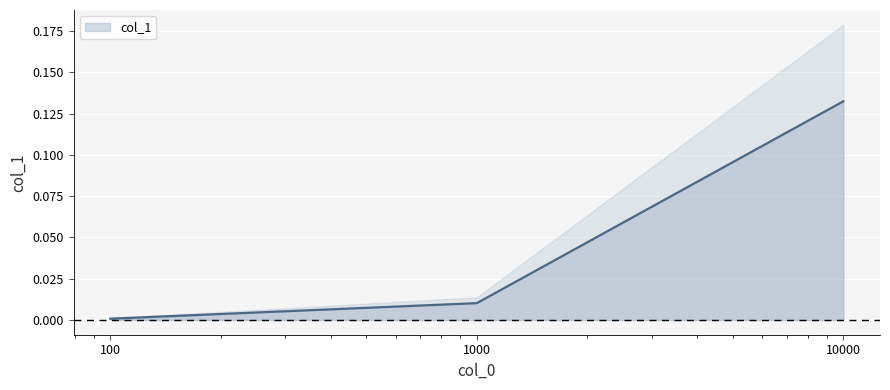

The chart shows a value of 0.0 at 100. True or false?

True